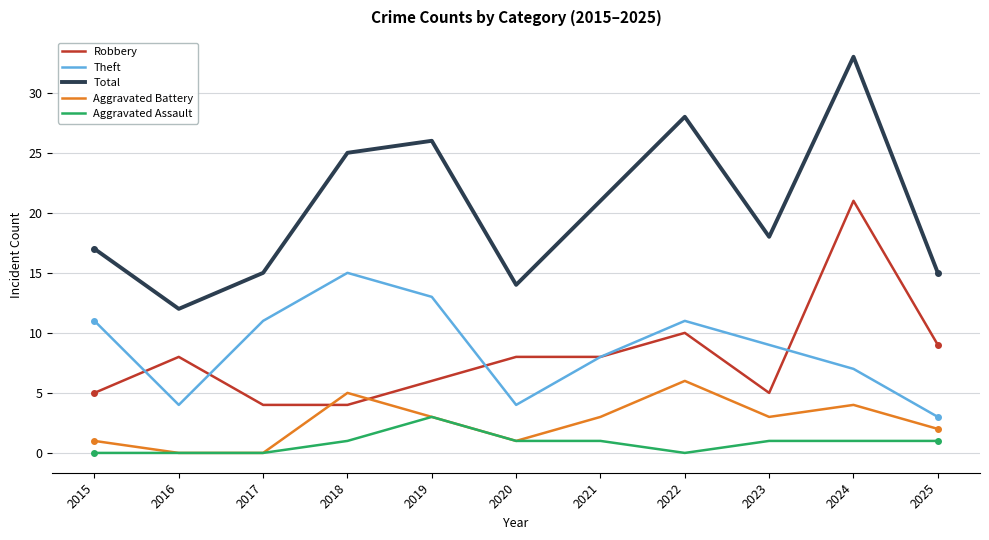

Which series changed the most between 2016 and 2017?

Theft